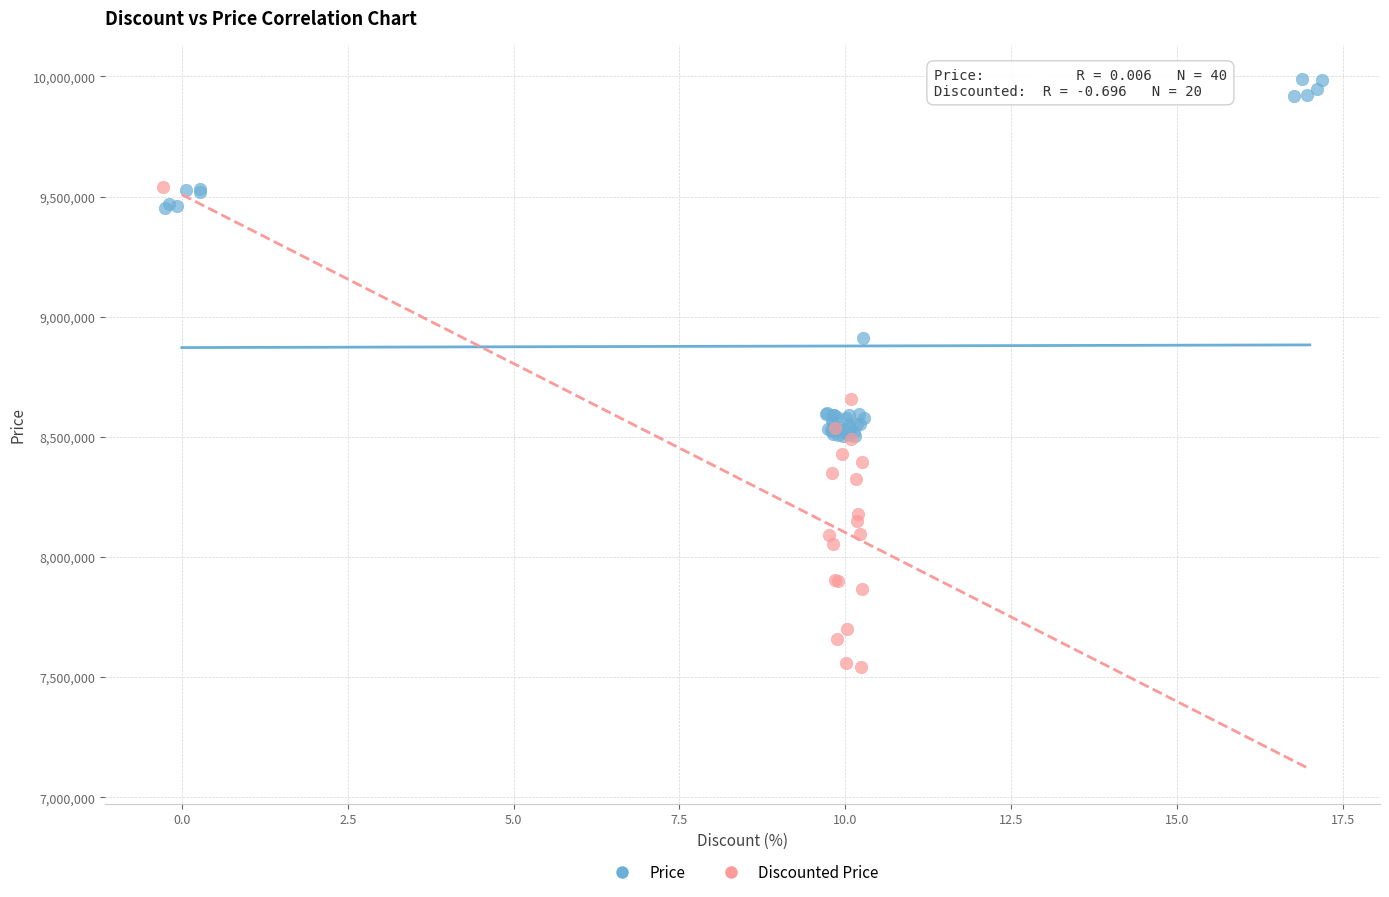

Which series reaches the maximum Y coordinate?

Price